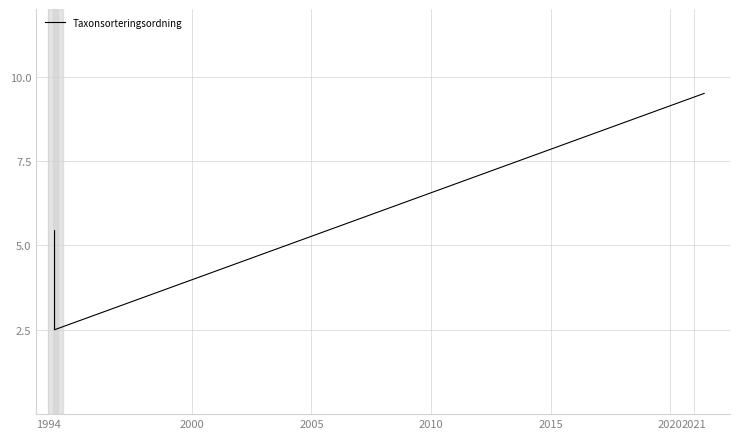

What is the ratio of the value at 1994 to the value at 2005?

0.6